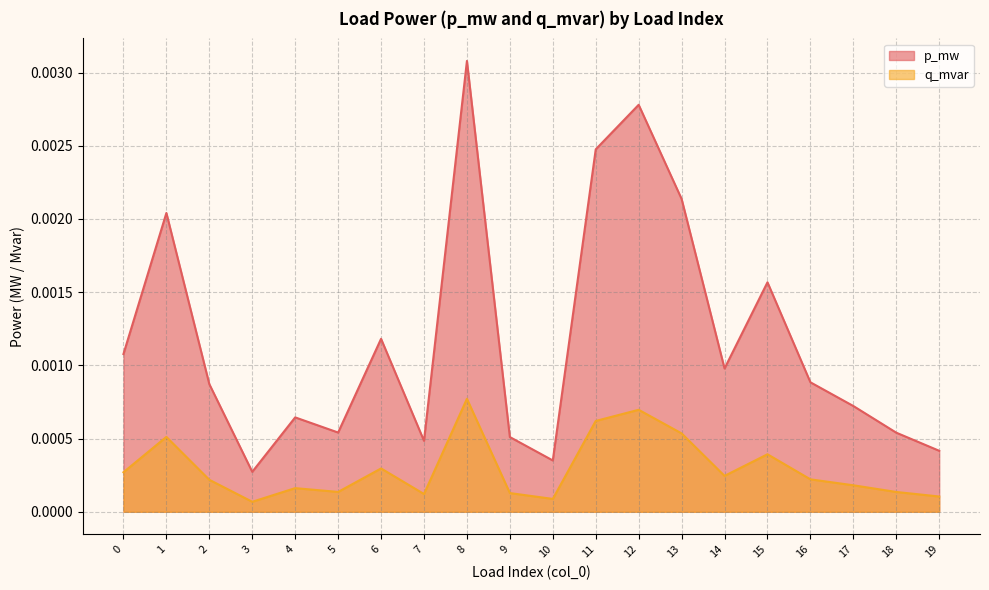

Rank the series at 3 from lowest to highest value.

q_mvar, p_mw